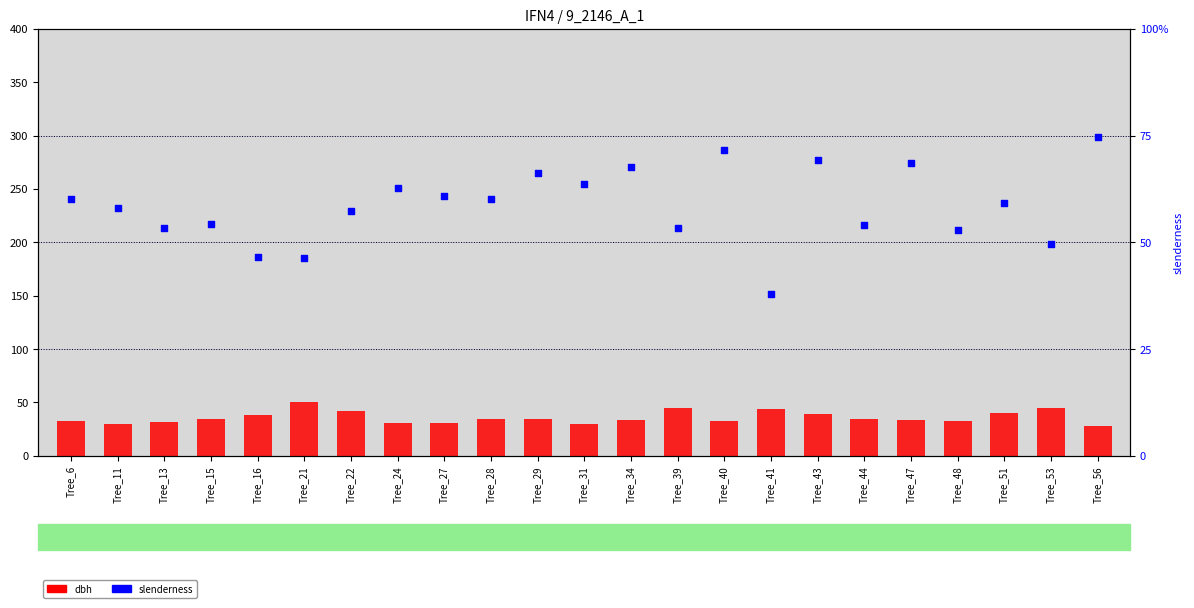

Which series has the largest total across all categories?

slenderness